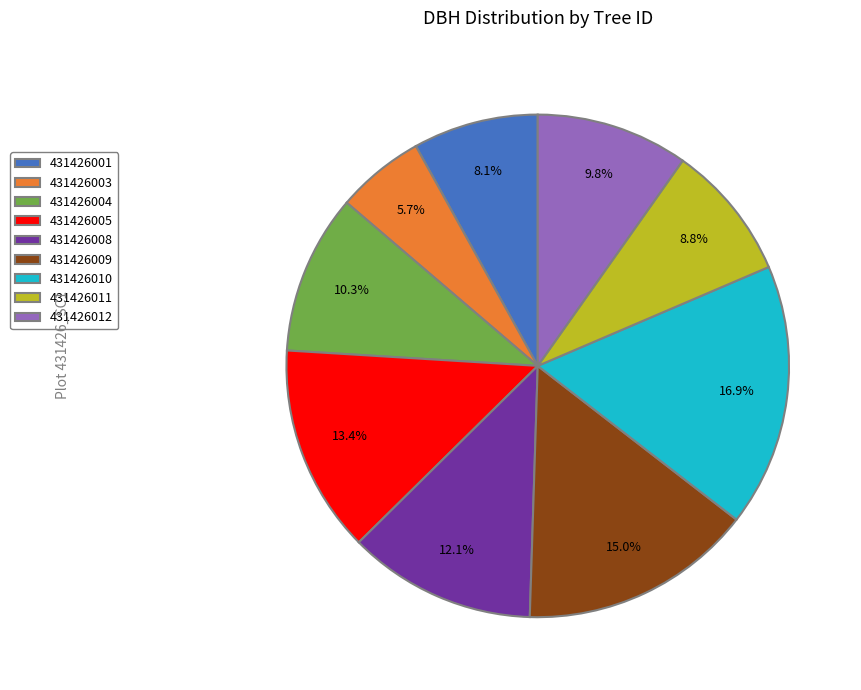

How many slices are in this pie chart?

9